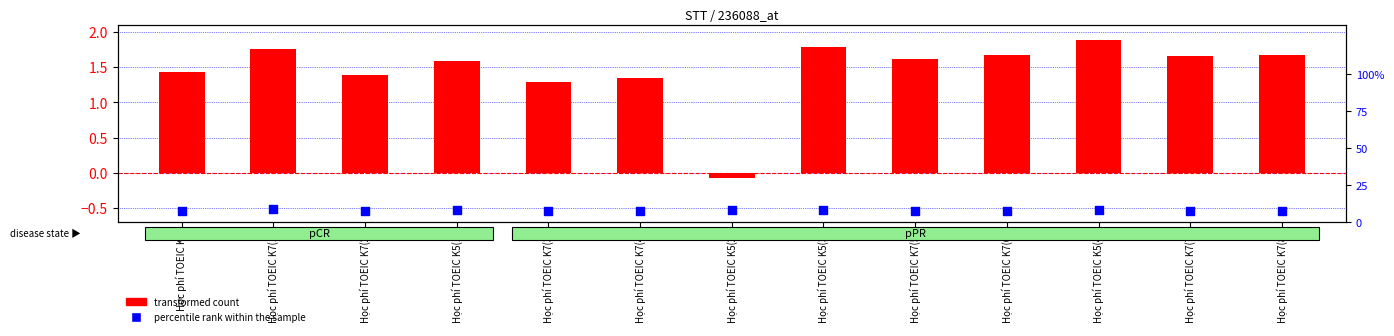

What are all the series names shown in the legend?

transformed count, percentile rank within the sample